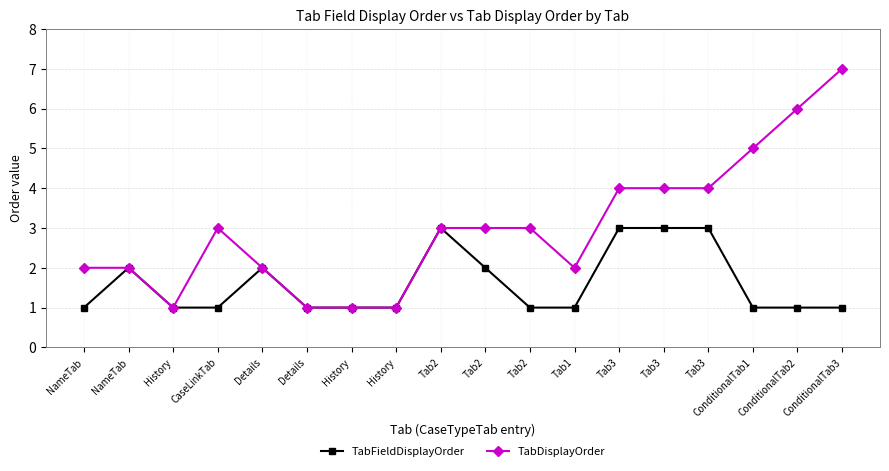

True or false: TabFieldDisplayOrder and TabDisplayOrder intersect in this chart.

False